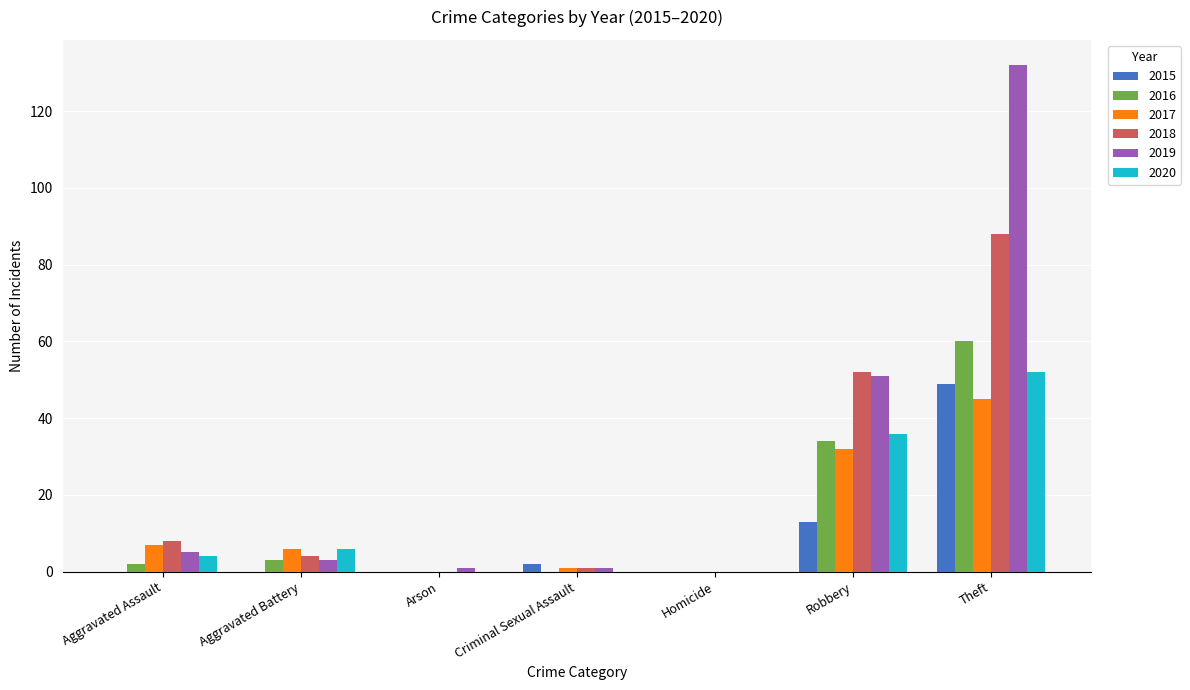

The 2017 series shows 14 at Robbery. True or false?

False